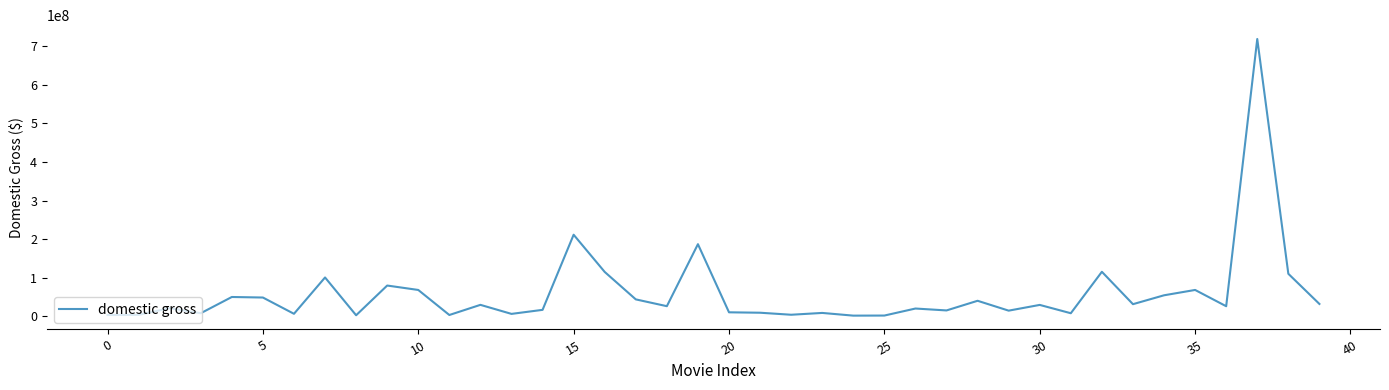

What is the difference between the maximum and minimum values?

716699764